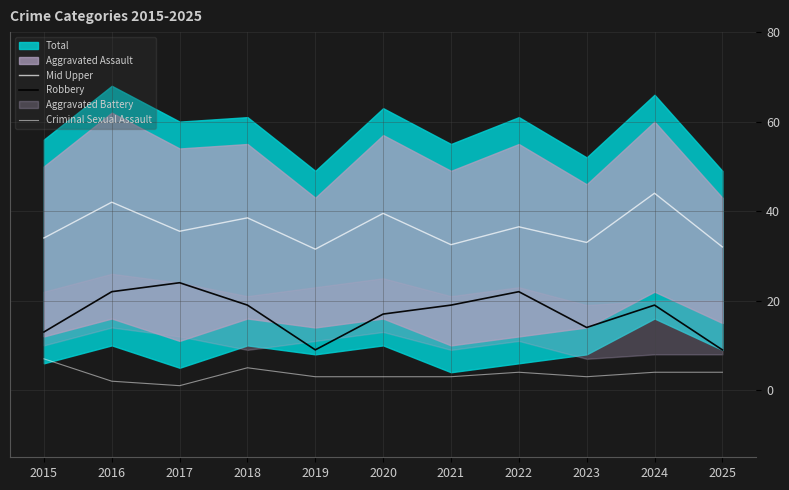

Where is the first local maximum for Mid Upper?

2016